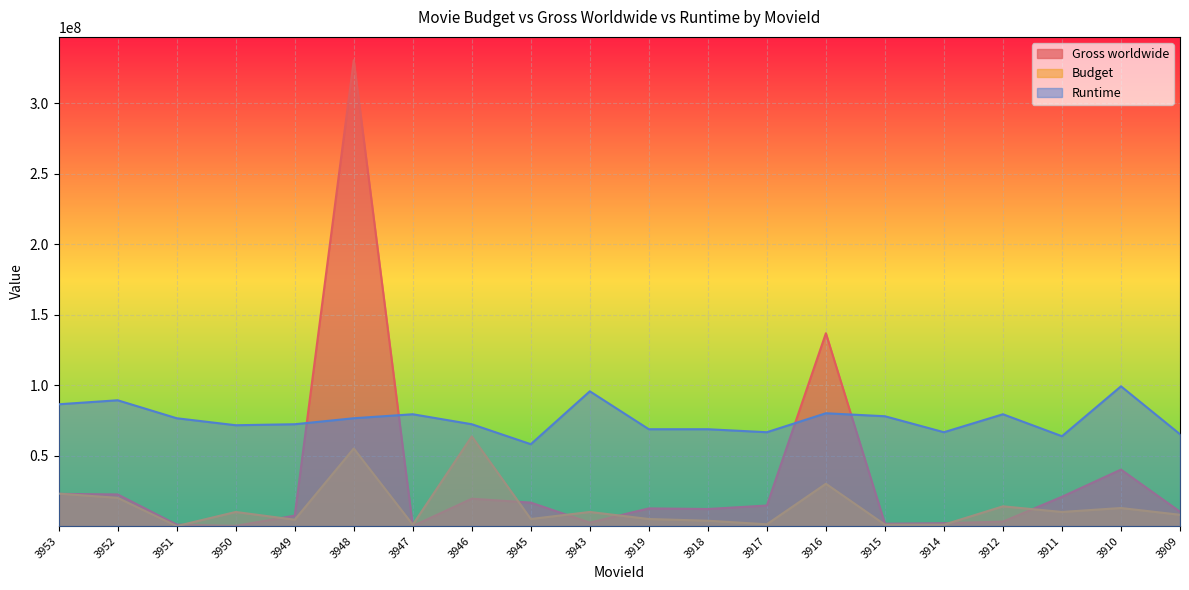

Reading left to right, extract all data points from this chart.

Gross worldwide: 3953=22844291.0	3952=22428990.0	3951=1015122.0	3950=148701.0	3949=7390108.0	3948=330444045.0	3947=60404.0	3946=19412993.0	3945=16643191.0	3943=2463650.0	3919=12534961.0	3918=12090735.0	3917=14575526.0	3916=136771683.0	3915=1666028.0	3914=2019121.0	3912=3169930.0	3911=20789556.0	3910=40061153.0	3909=10194274.0
Budget: 3953=23000000.0	3952=20000000.0	3951=0.0	3950=10000000.0	3949=4500000.0	3948=55000000.0	3947=945000.0	3946=63600000.0	3945=5000000.0	3943=10000000.0	3919=5000000.0	3918=3780000.0	3917=1260000.0	3916=30000000.0	3915=1000000.0	3914=1000000.0	3912=14000000.0	3911=10000000.0	3910=12800000.0	3909=8000000.0
Runtime: 3953=86387514.6	3952=89219892.2	3951=76474193.3	3950=71517532.6	3949=72225627.0	3948=76474193.3	3947=79306570.8	3946=72225627.0	3945=58063739.3	3943=95592741.6	3919=68685155.1	3918=68685155.1	3917=66560871.9	3916=80014665.2	3915=77890382.0	3914=66560871.9	3912=79306570.8	3911=63728494.4	3910=99133213.5	3909=65144683.2